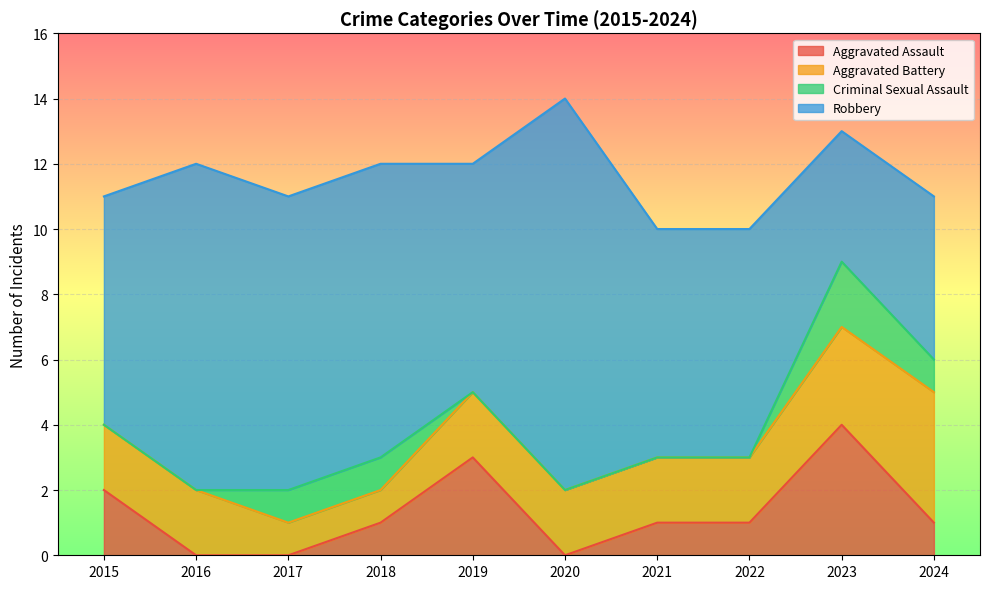

True or false: Total and Aggravated Battery intersect in this chart.

False